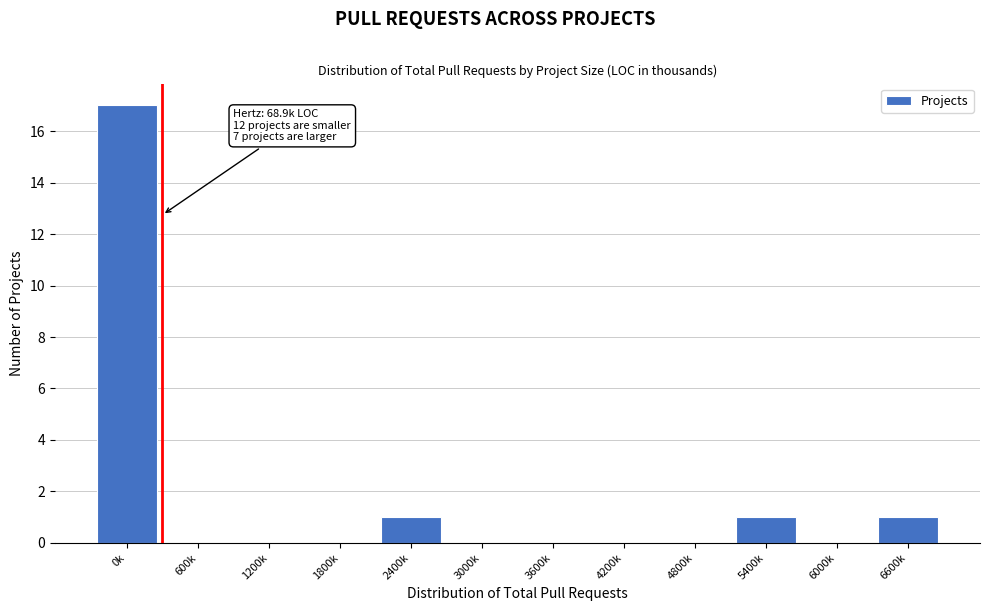

Reading left to right, transcribe all the data shown in this chart.

0k=17	600k=0	1200k=0	1800k=0	2400k=1	3000k=0	3600k=0	4200k=0	4800k=0	5400k=1	6000k=0	6600k=1